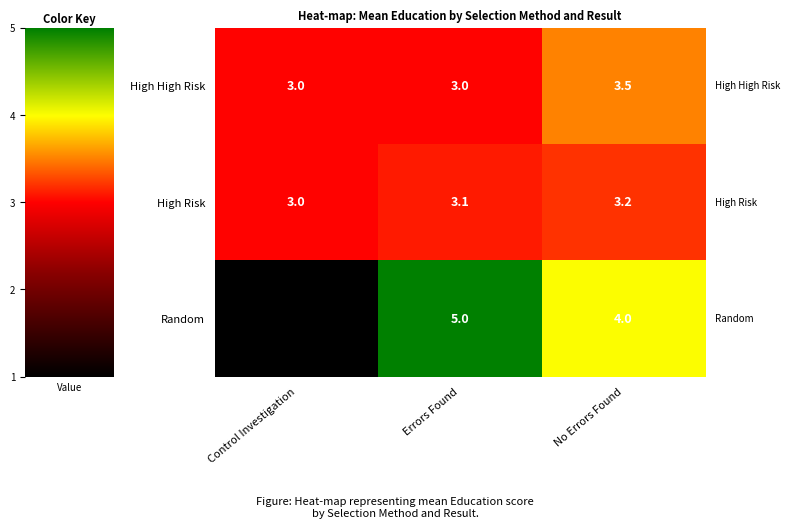

At No Errors Found, list the series in order from largest to smallest.

Random, High High Risk, High Risk